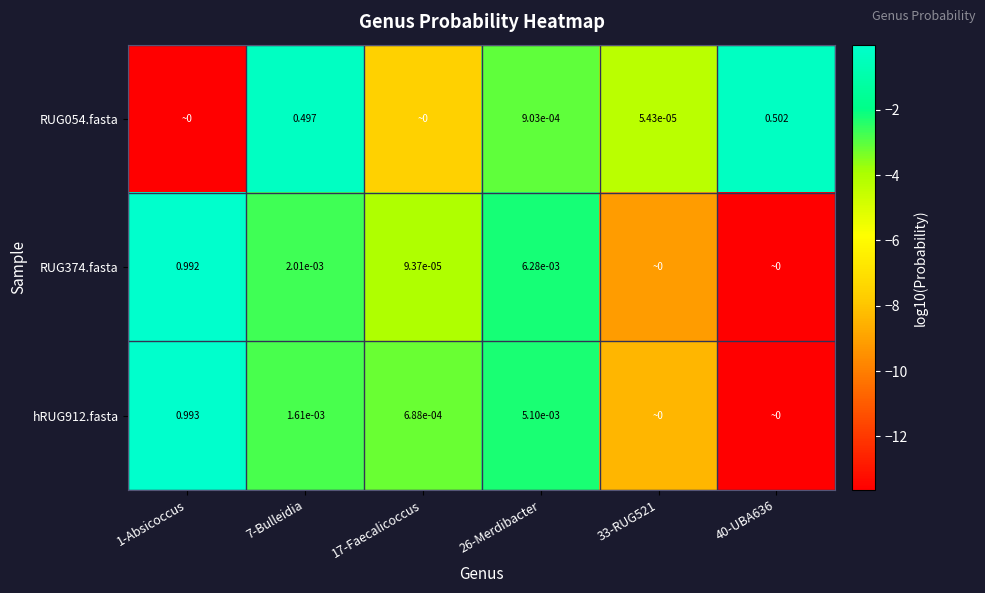

Is the value of RUG054.fasta at 26-Merdibacter greater than the value of hRUG912.fasta at 7-Bulleidia?

No